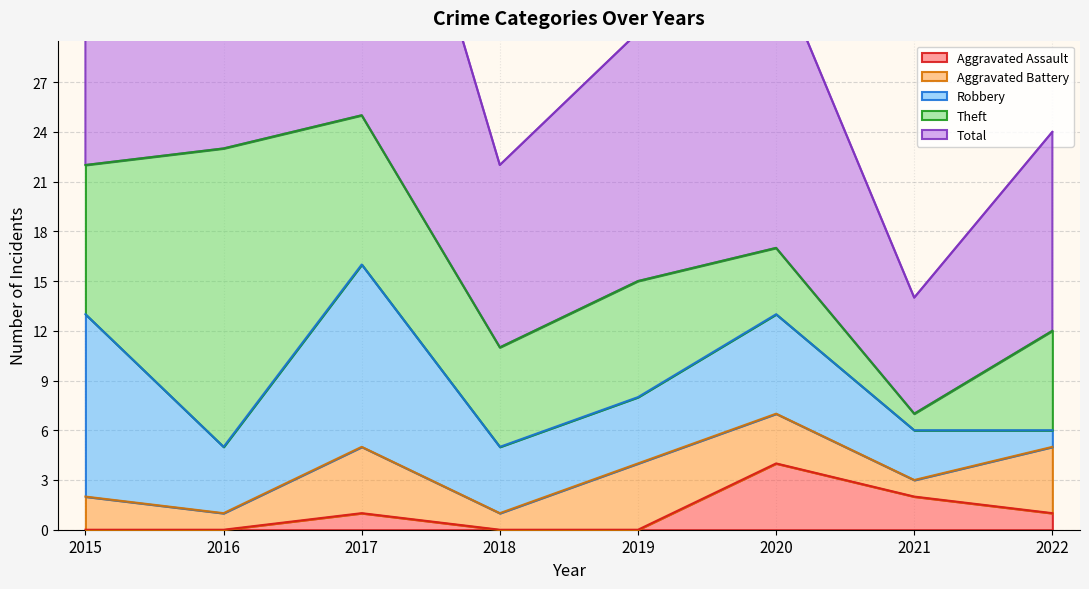

What is the value of the Aggravated Assault point at the 6th from the left?

4